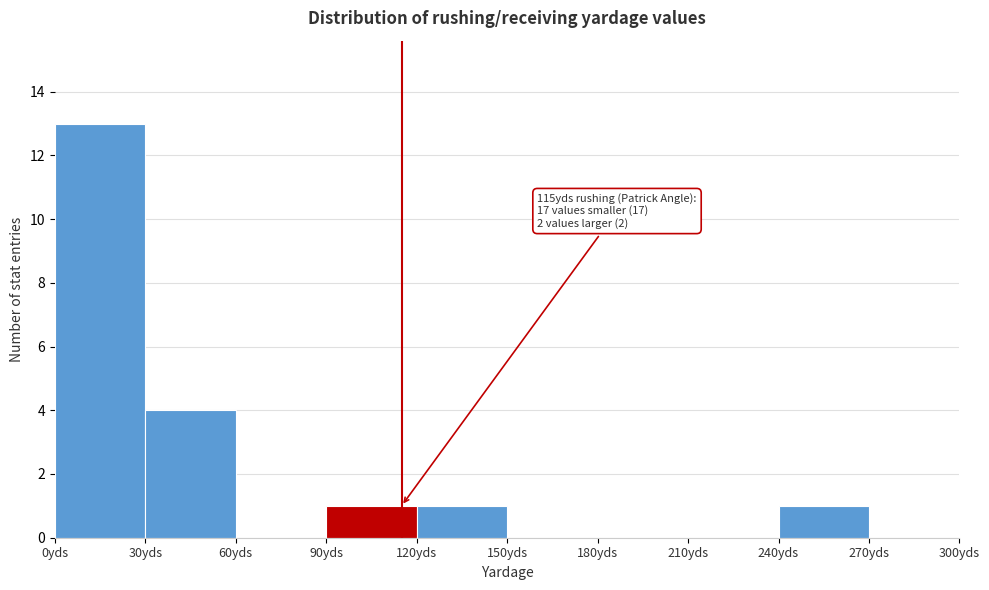

Which range on the x-axis has the tallest bar?

0 to 30